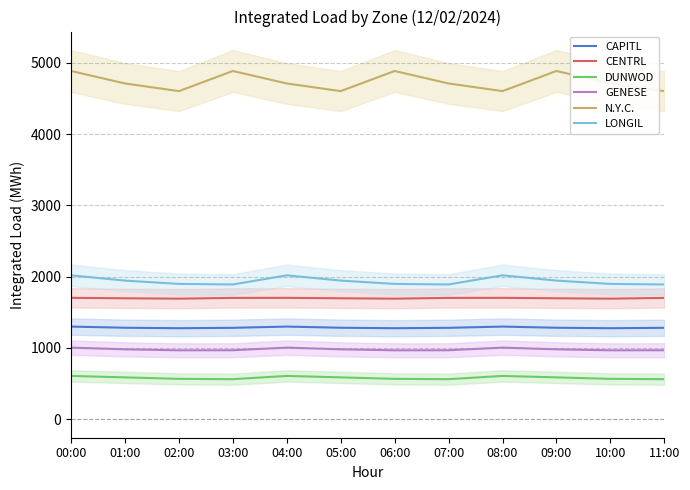

What is the label of the 11th point from the right?

01:00